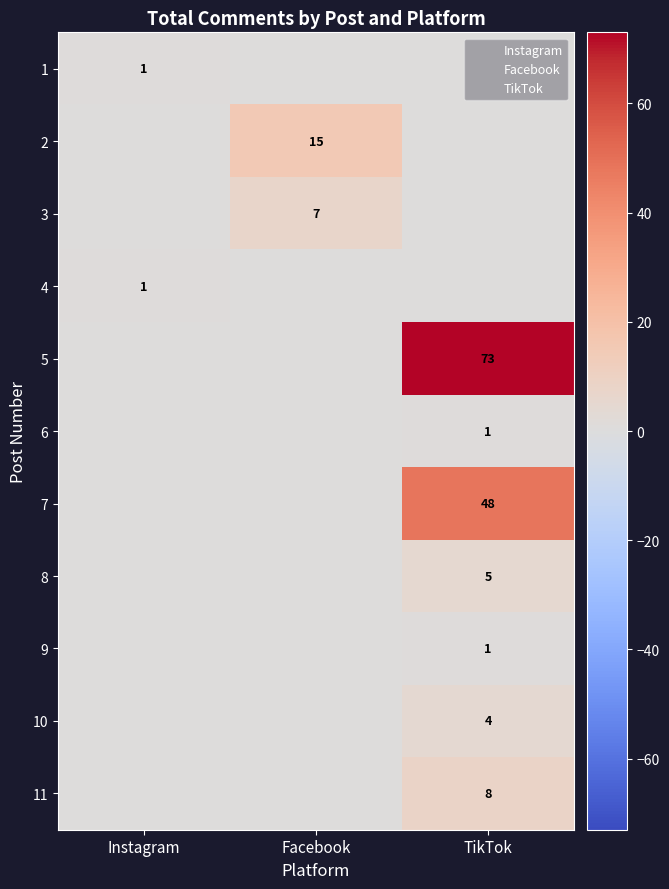

What is the maximum value shown in the chart?

73